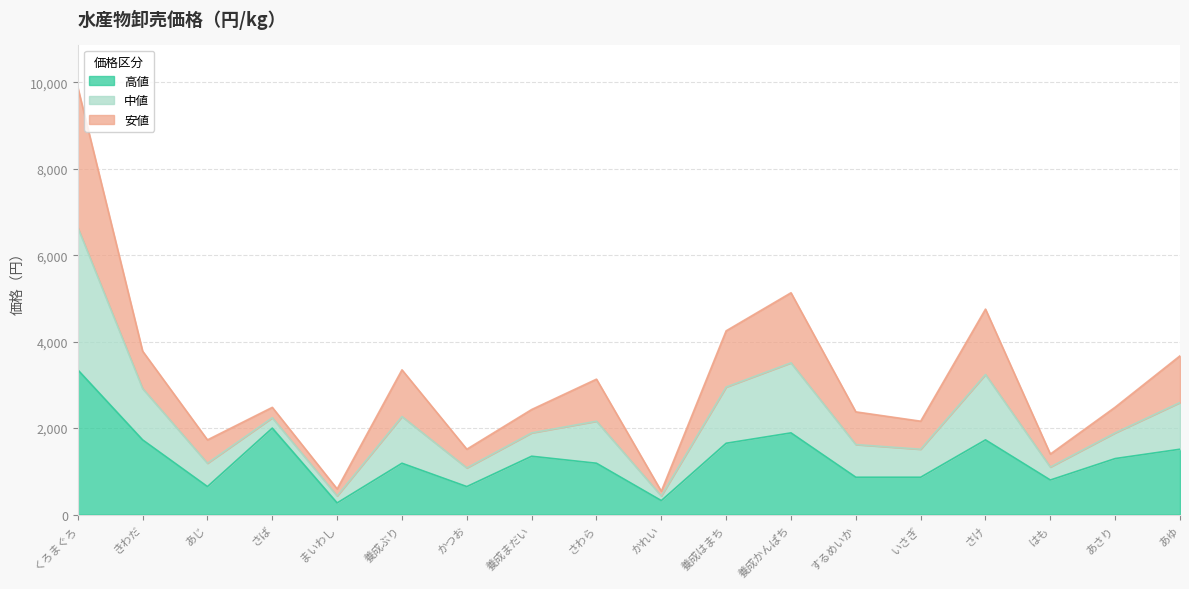

Which category has the highest value in the 高値 series?

くろまぐろ